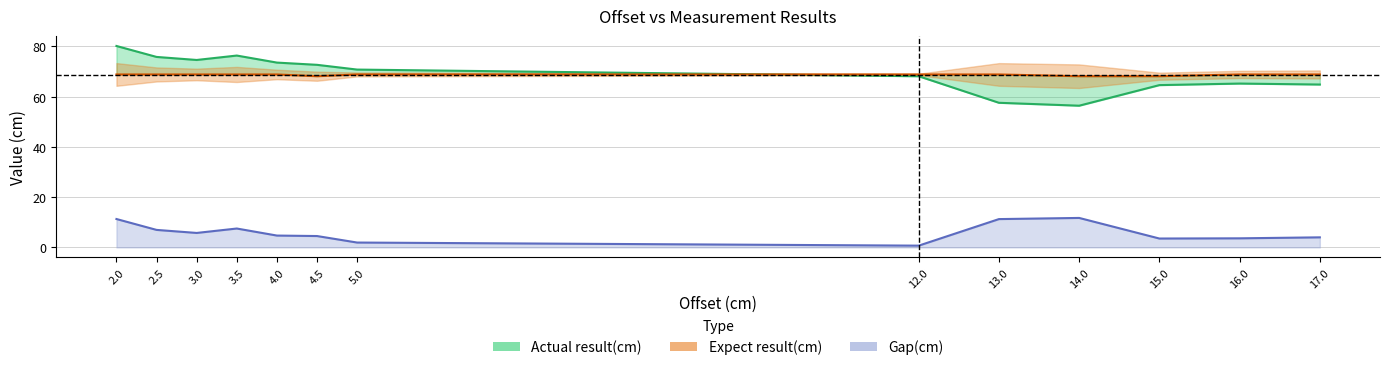

At how many categories does at least one series exceed 78?

1